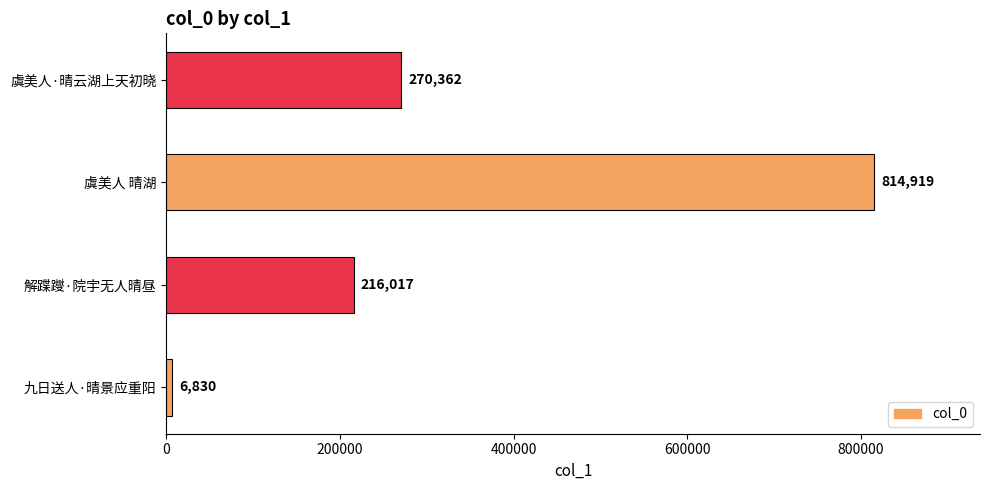

Reading bottom to top, extract all data points from this chart.

6830	216017	814919	270362